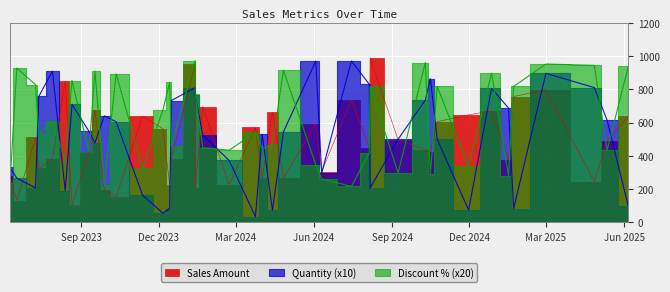

Which series has the largest range (max minus min)?

Sales Amount